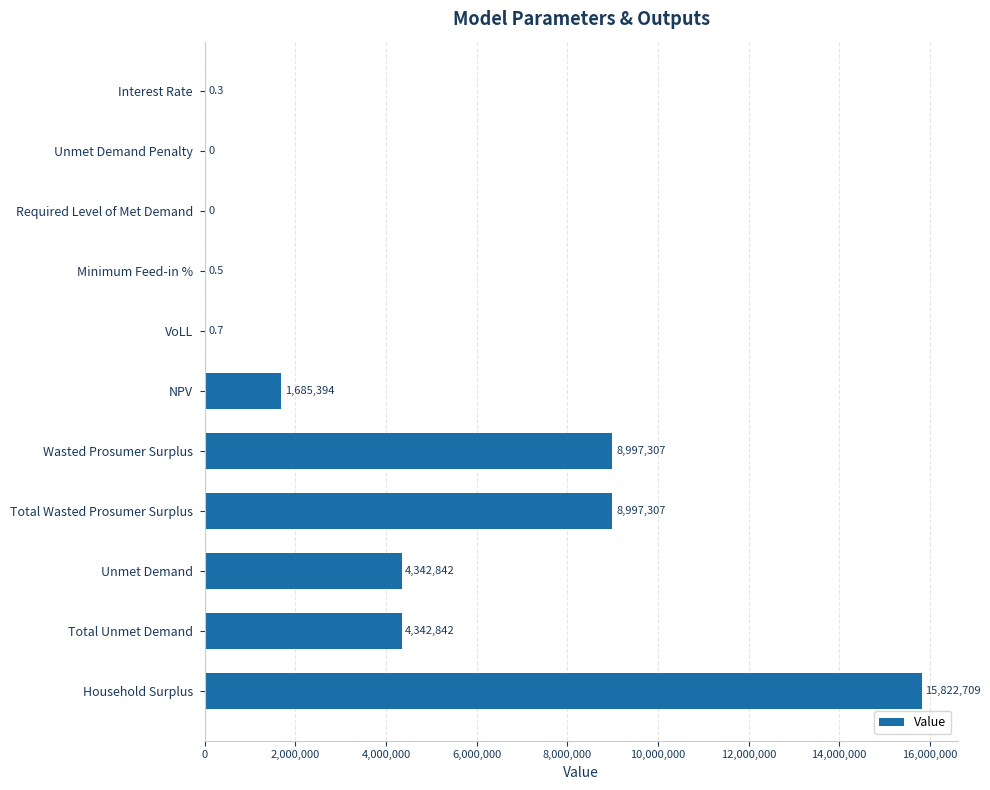

What is the greatest value displayed?

15822708.6